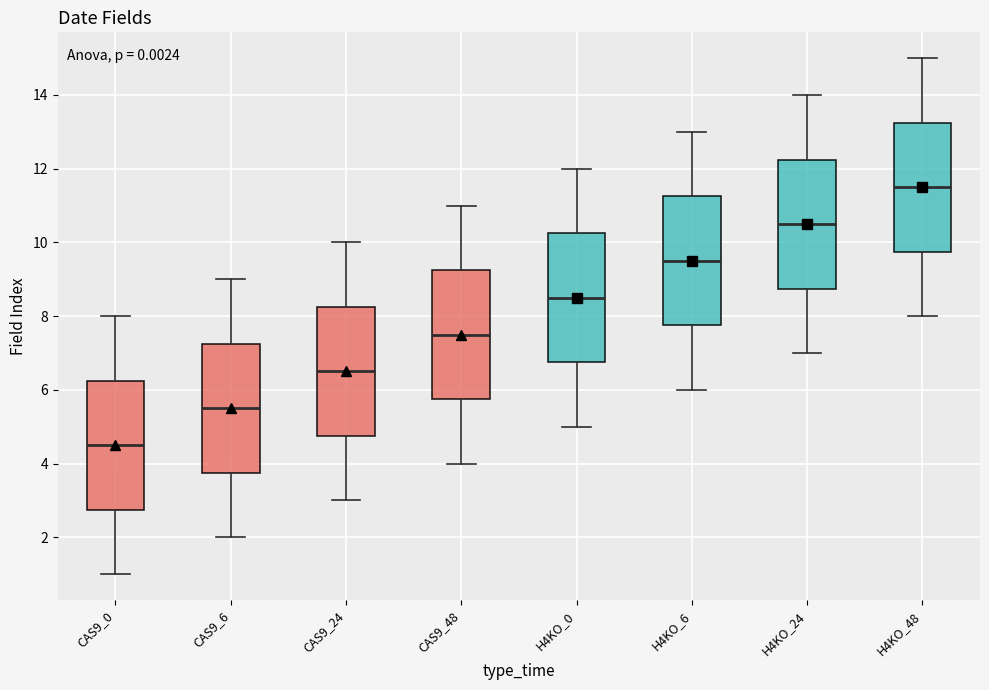

Reading left to right, read every box against the y-axis: the position of its median line, the range the box covers, and the ends of its whiskers. The values are not printed on the chart, so give them approximately, as read against the axis.

CAS9_0: median 4.6, box 2.8 to 6.2, whiskers 1.0 to 8.0
CAS9_6: median 5.6, box 3.8 to 7.2, whiskers 2.0 to 9.0
CAS9_24: median 6.6, box 4.8 to 8.2, whiskers 3.0 to 10.0
CAS9_48: median 7.6, box 5.8 to 9.2, whiskers 4.0 to 11.0
H4KO_0: median 8.6, box 6.8 to 10.2, whiskers 5.0 to 12.0
H4KO_6: median 9.6, box 7.8 to 11.2, whiskers 6.0 to 13.0
H4KO_24: median 10.6, box 8.8 to 12.2, whiskers 7.0 to 14.0
H4KO_48: median 11.6, box 9.8 to 13.2, whiskers 8.0 to 15.0